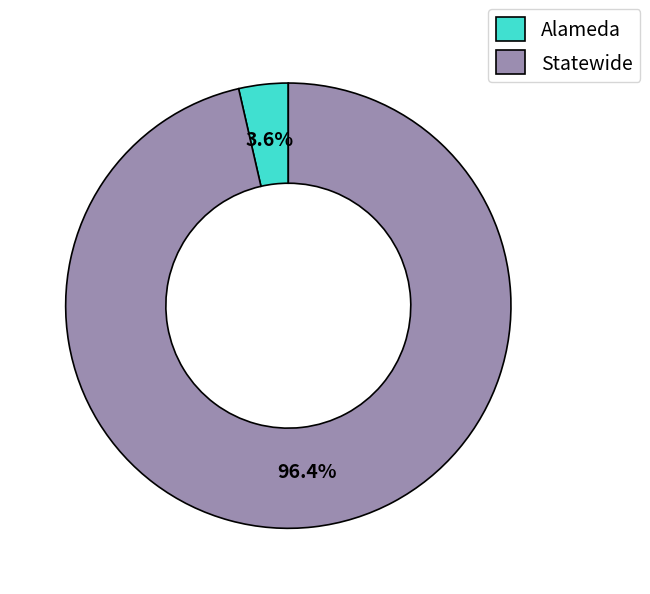

What is the largest slice in the pie chart?

Statewide